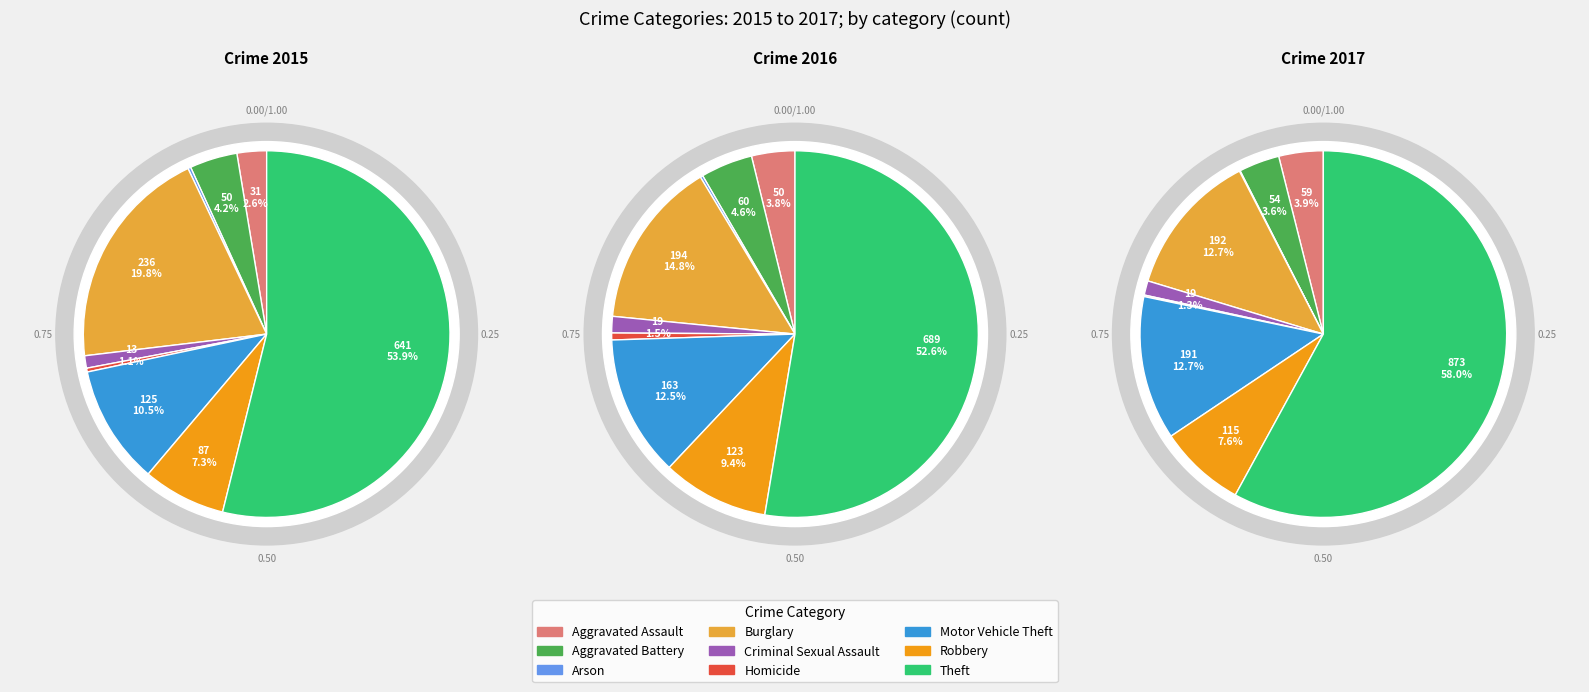

Does any single category account for the majority?

Yes